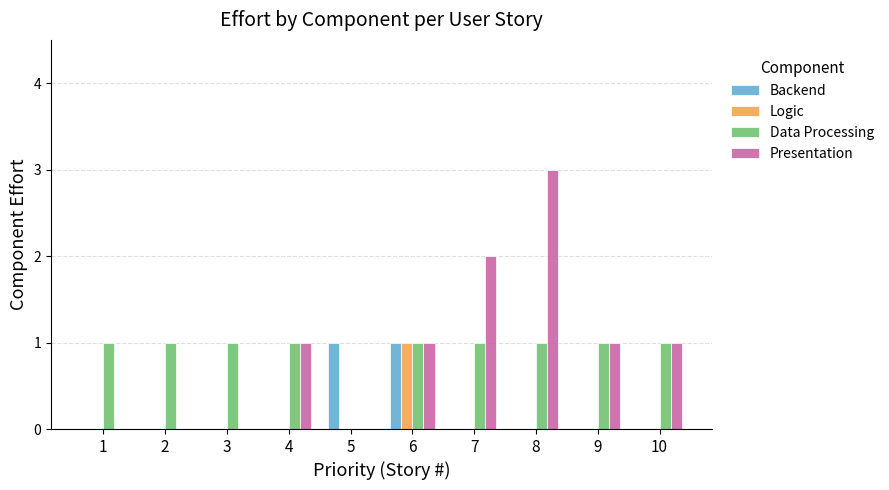

The value of Data Processing at 7 is 1. True or false?

True